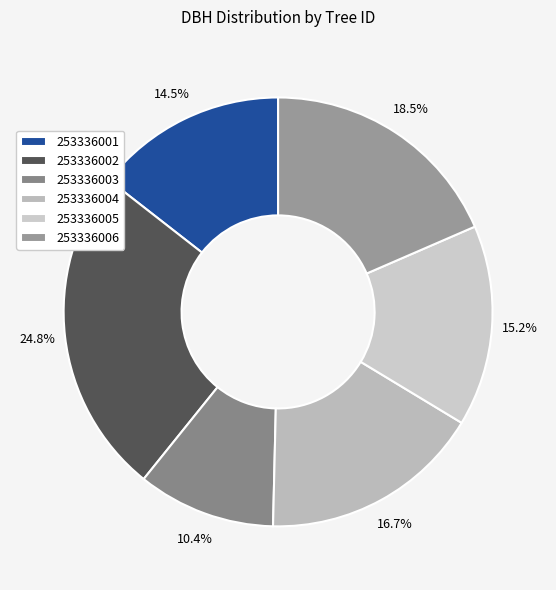

How many slices are in this pie chart?

6